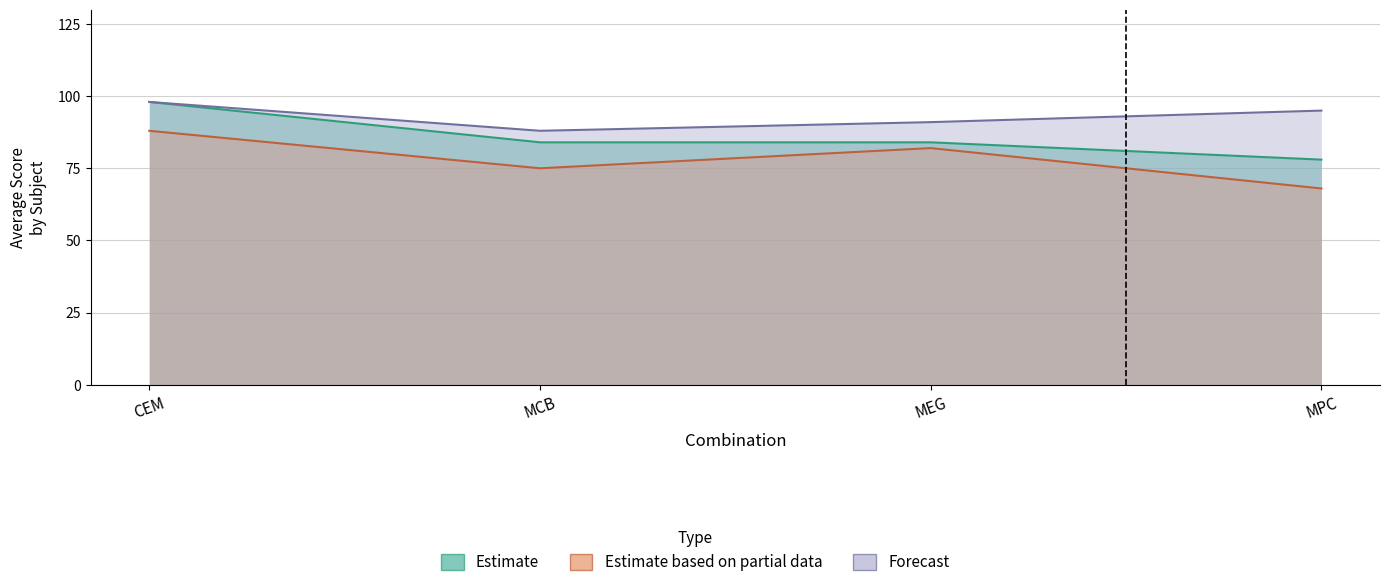

At which label is ENGL closest to 88?

MCB